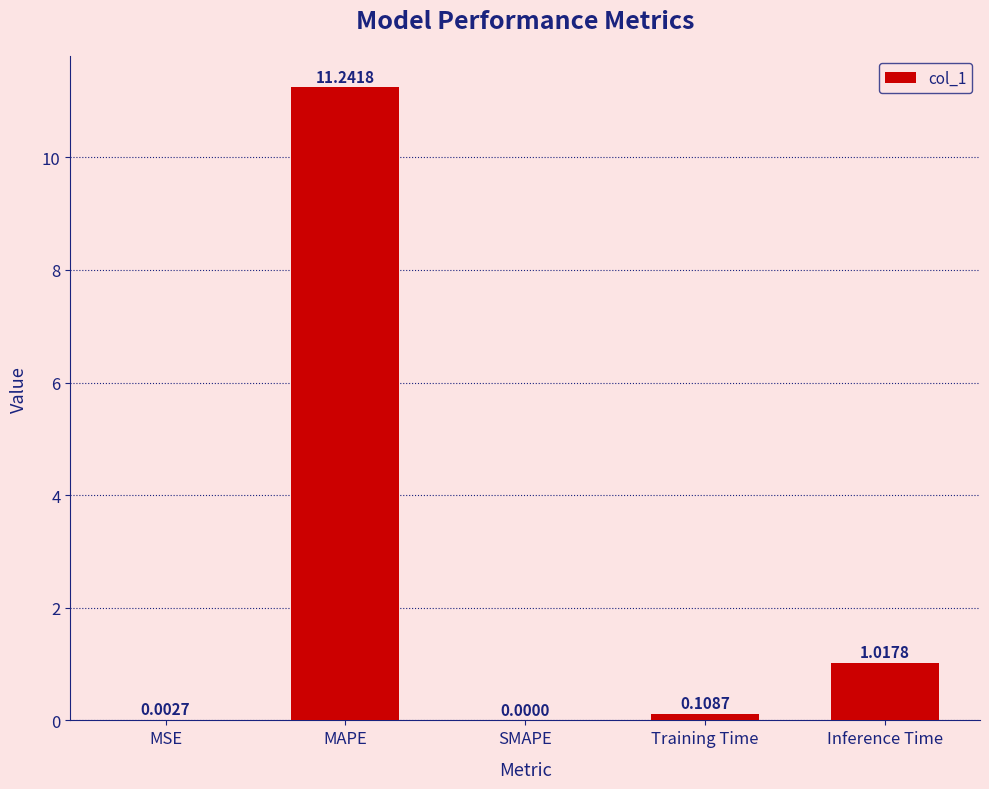

What is the change in value from MAPE to Training Time?

-11.1